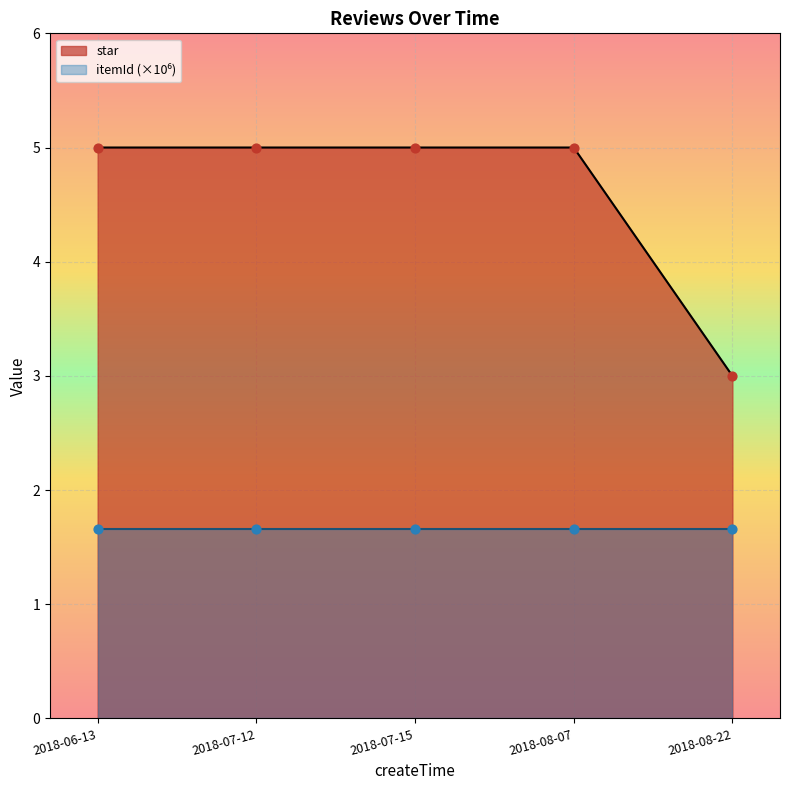

Which has a higher value, 2018-08-22 or 2018-07-15?

2018-07-15